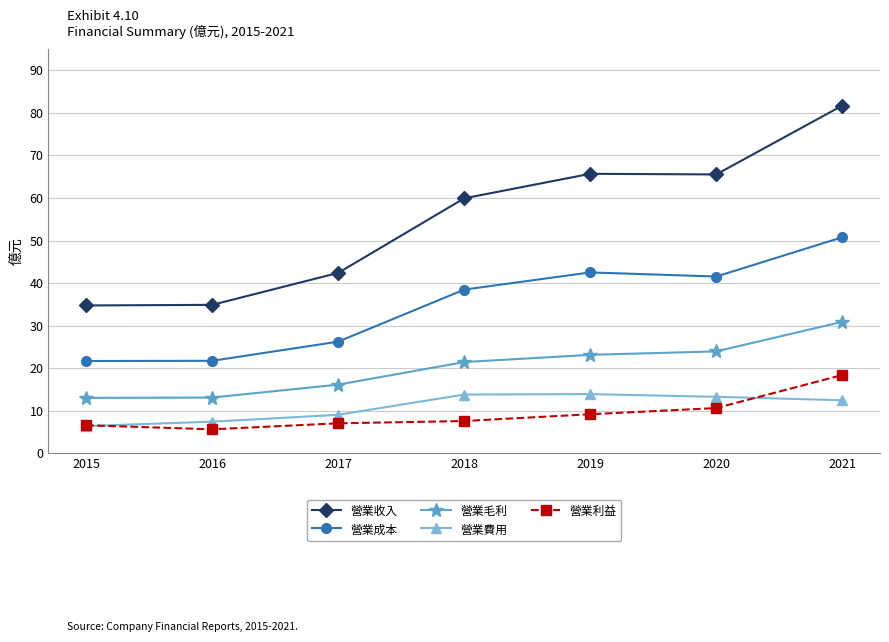

What is the approximate value of 營業利益 at 2021?

18.4